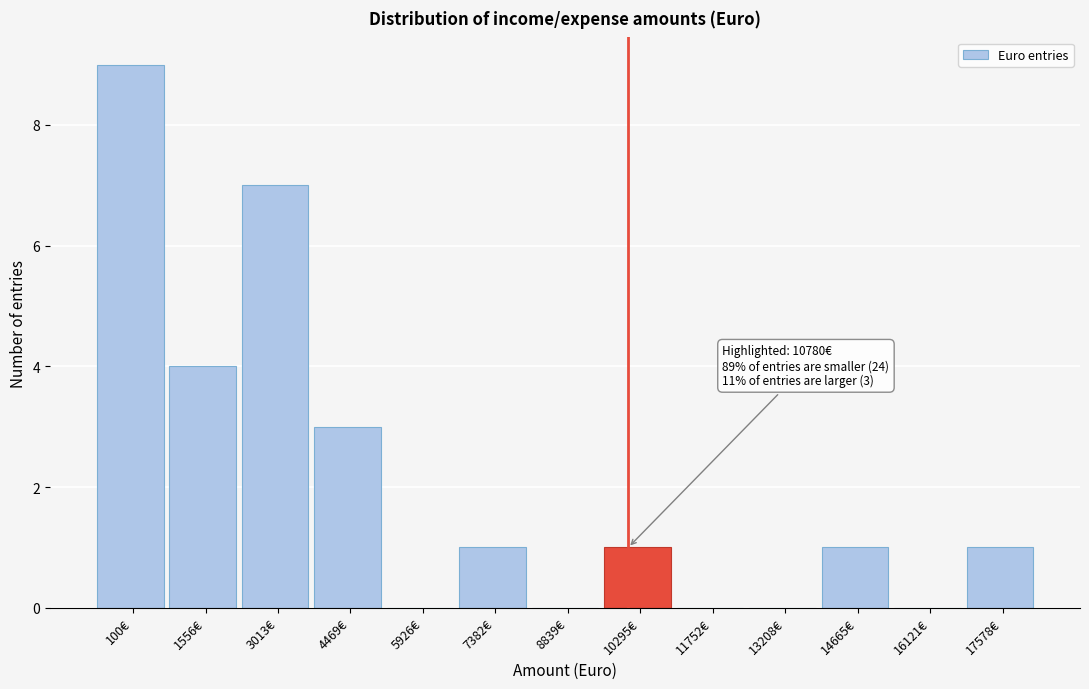

Reading left to right, what are all the values shown in this chart?

100€=9	1556€=4	3013€=7	4469€=3	5926€=0	7382€=1	8839€=0	10295€=1	11752€=0	13208€=0	14665€=1	16121€=0	17578€=1